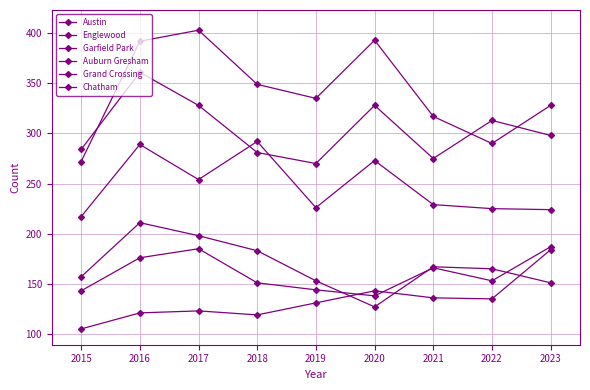

What is the sum of all Grand Crossing values?

1443